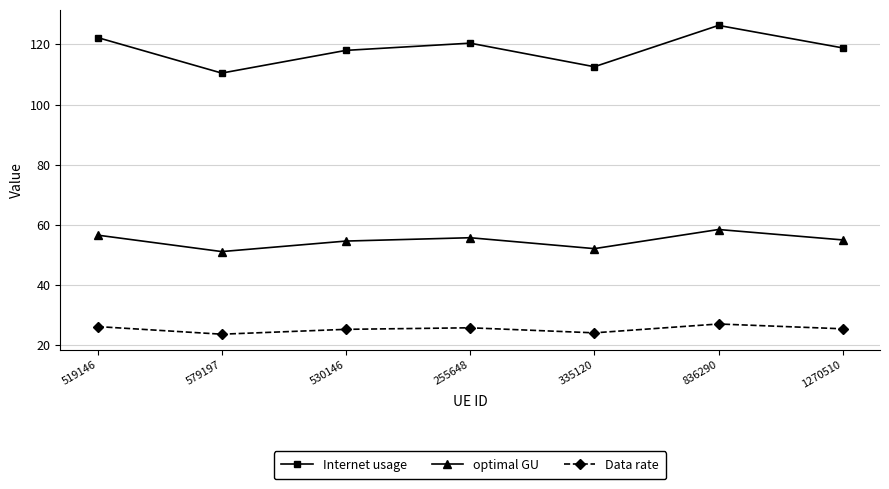

Which series has the widest spread of values?

Internet usage